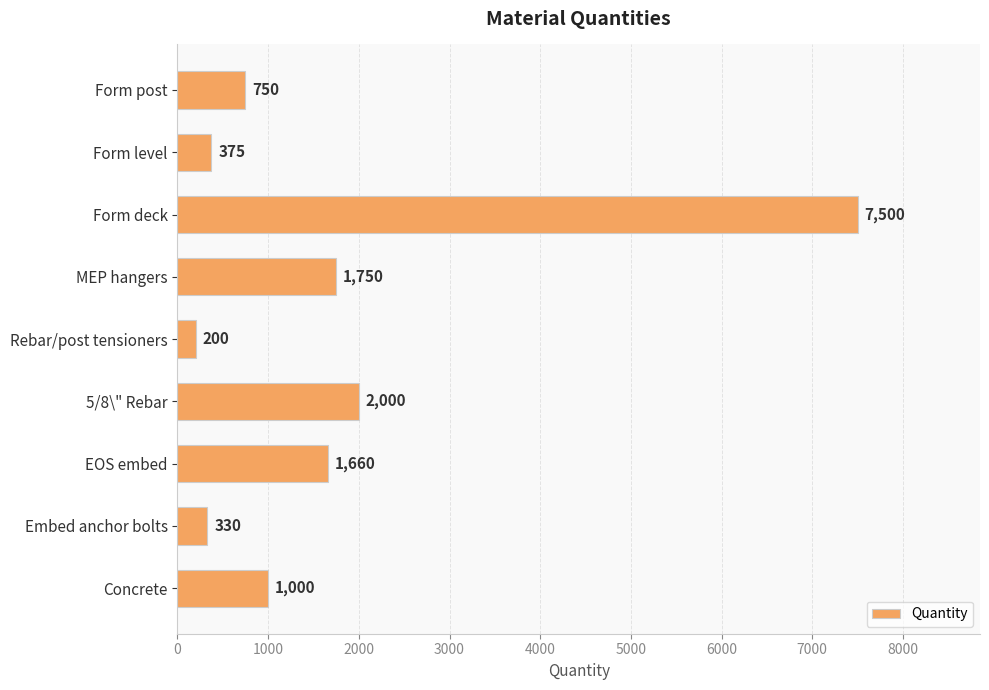

The chart shows a value of 1750 at MEP hangers. True or false?

True